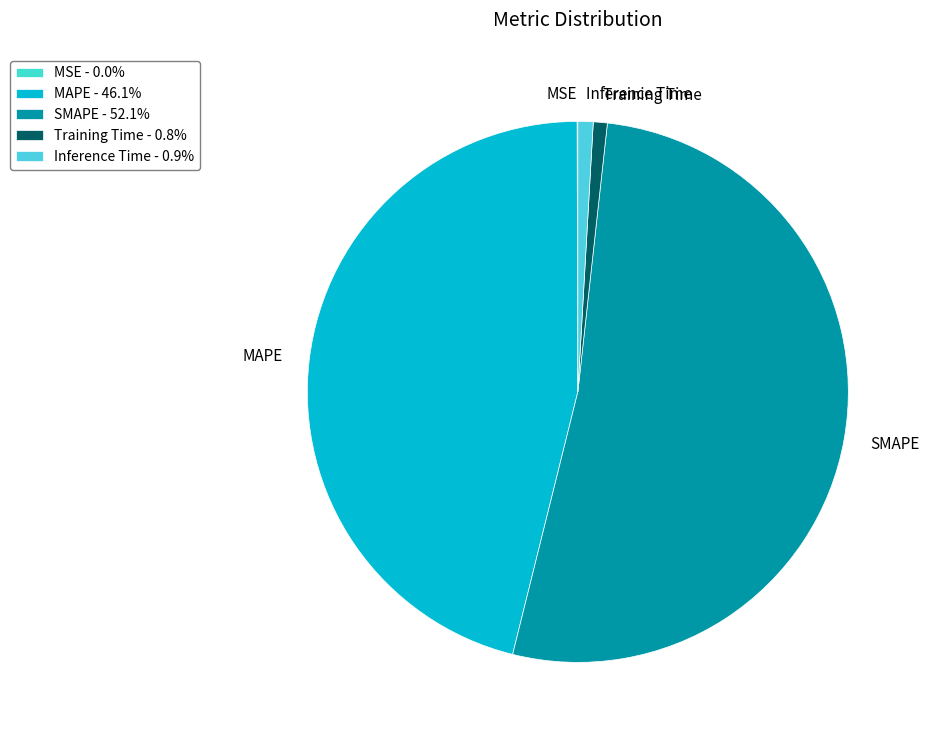

Does Training Time account for over 50% of the chart?

No